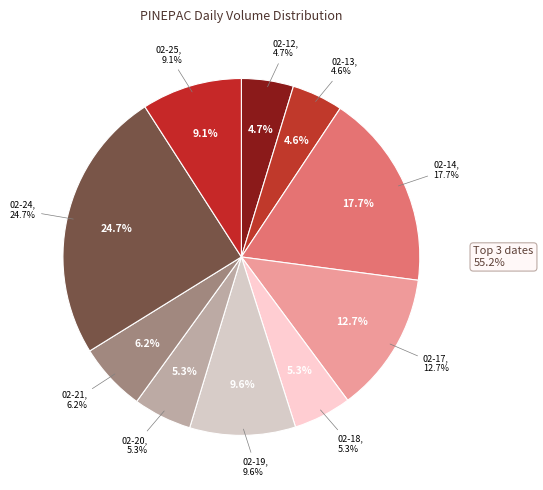

Count the number of slices in the pie.

10